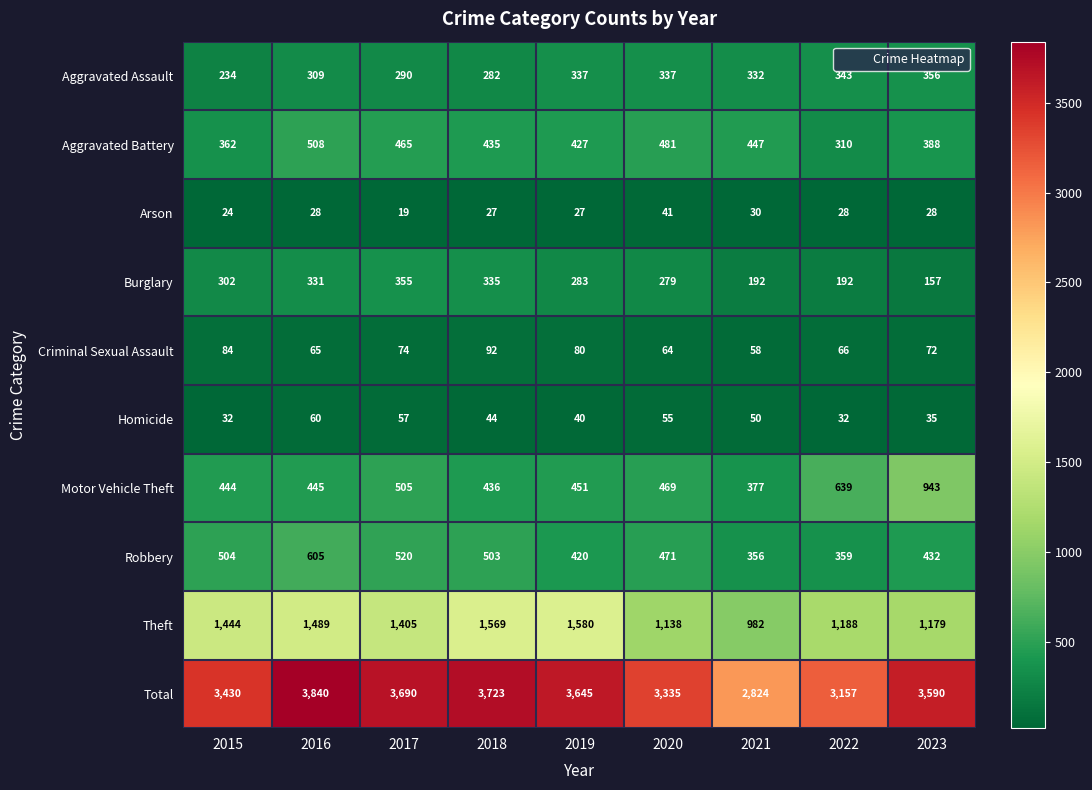

What is the average value of the Criminal Sexual Assault series?

73